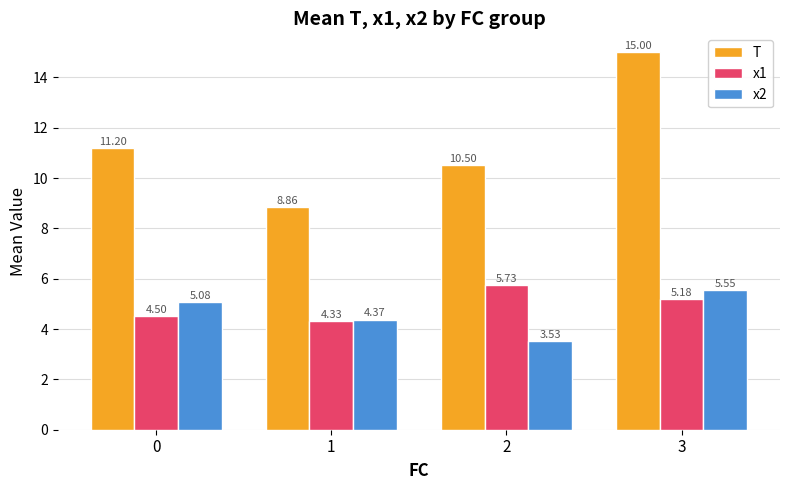

Which series changed the most between 1 and 2?

T